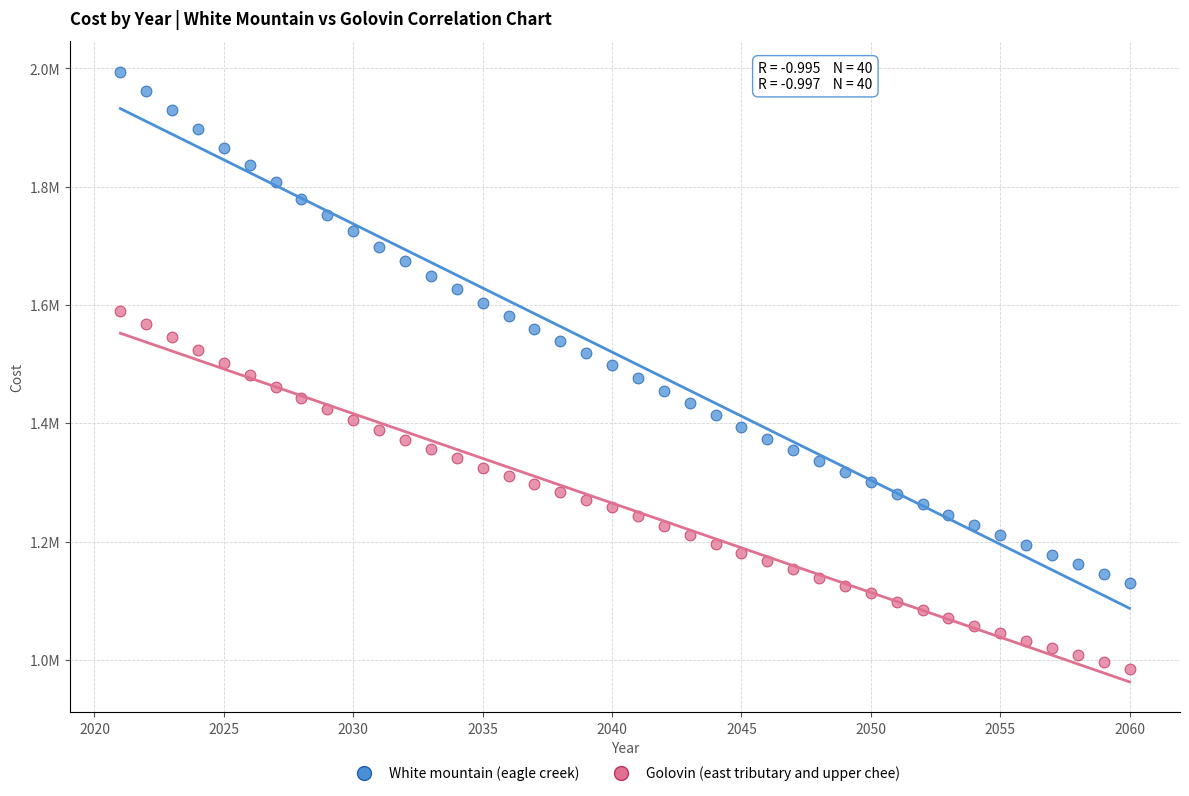

Which series reaches the minimum Y coordinate?

Golovin (east tributary and upper chee)